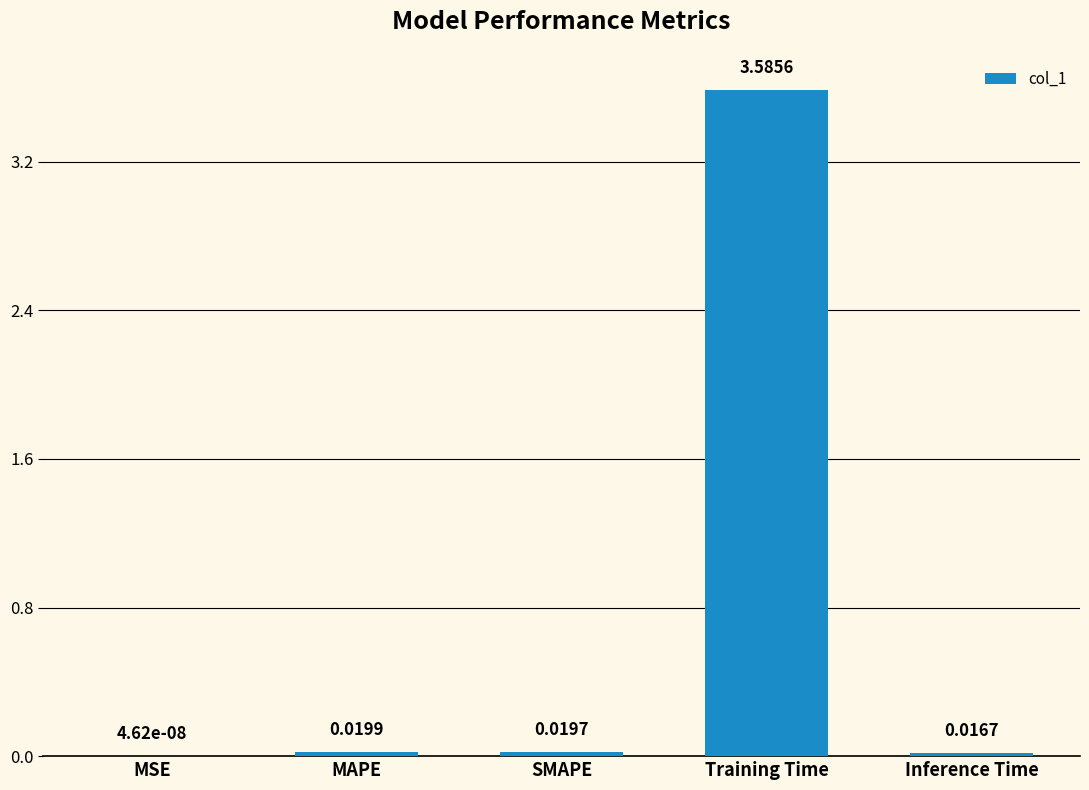

Are the bars horizontal?

No